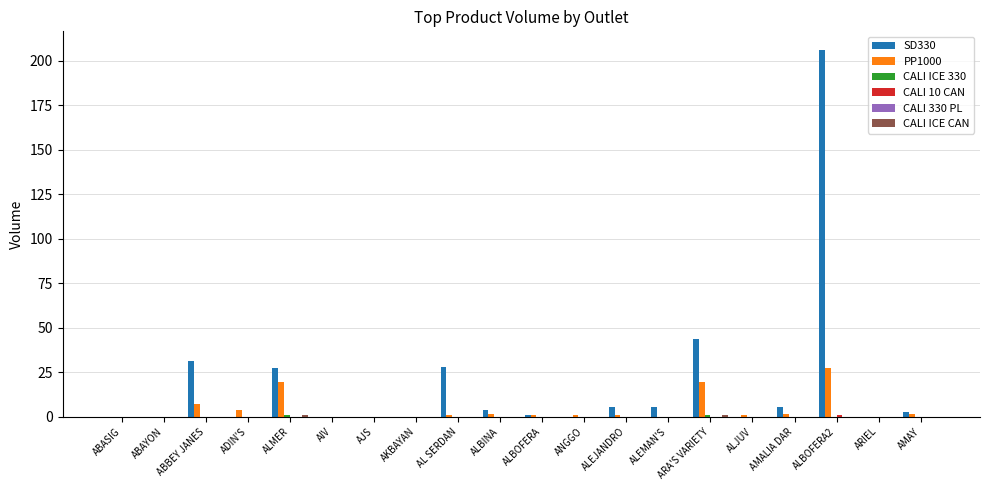

At which category is the sum across all series the highest?

ALBOFERA2